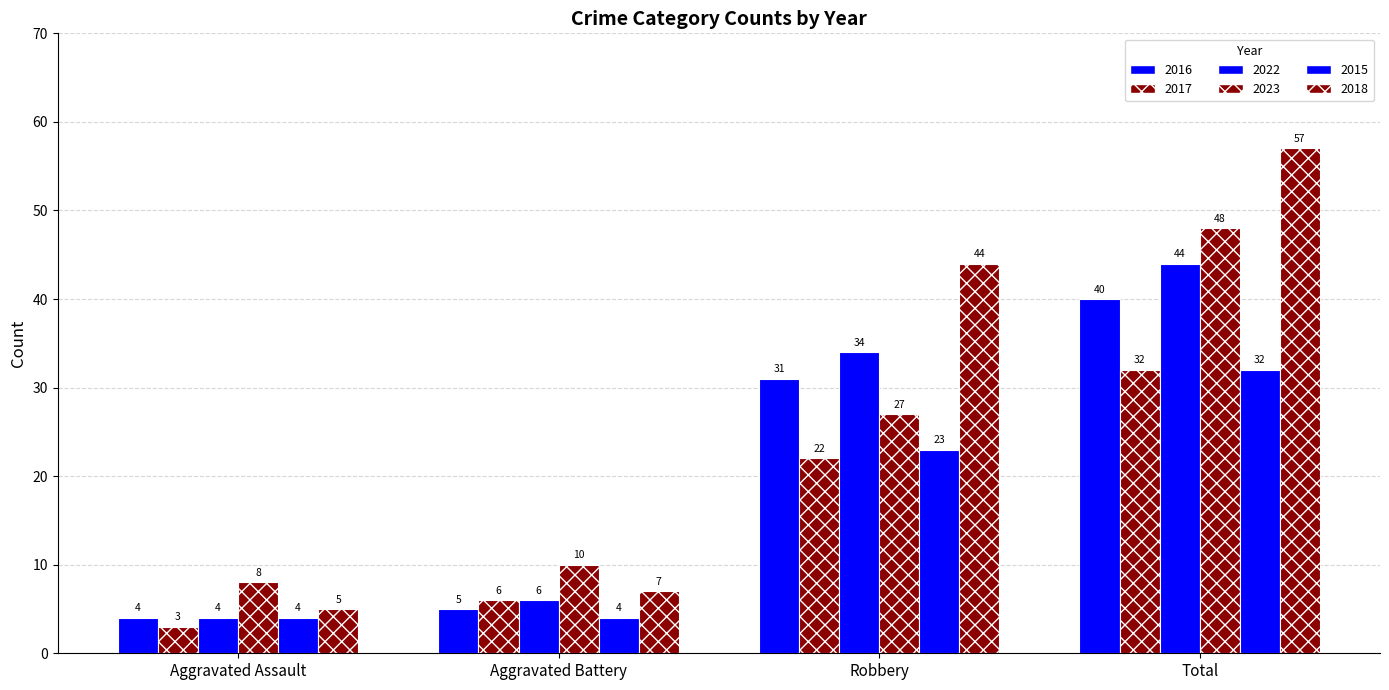

How many categories are shown in the chart?

4